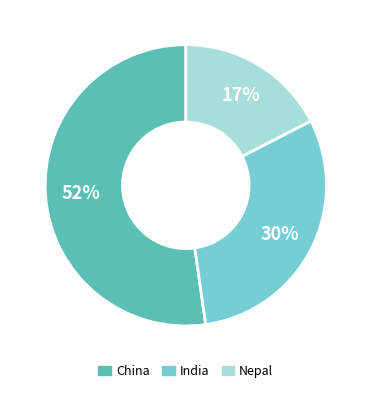

True or false: India accounts for 30% of the total.

True